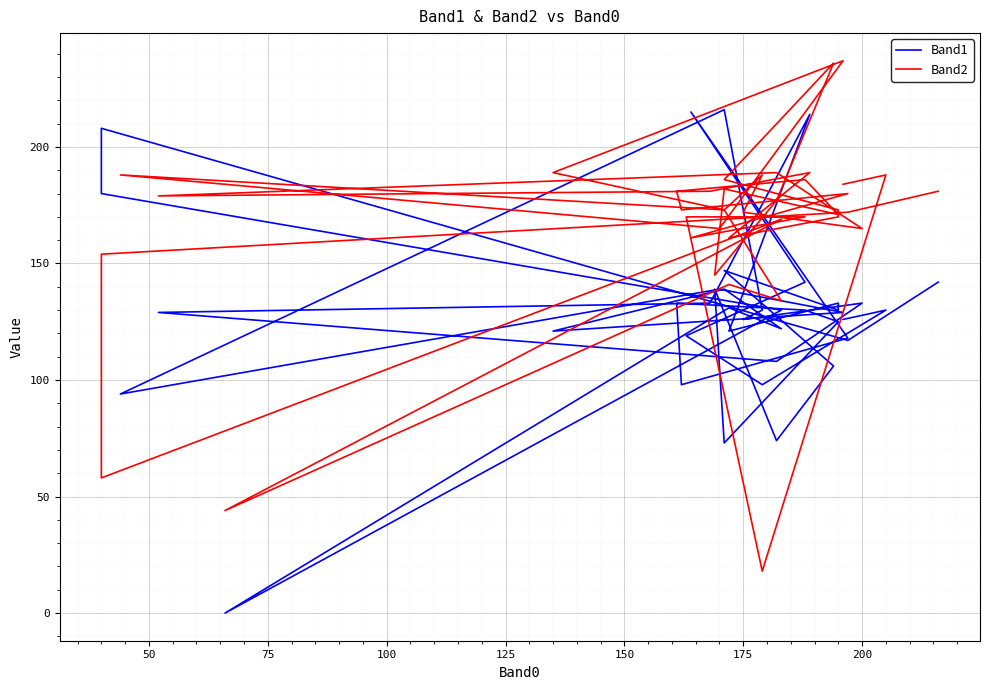

Reading left to right, extract all data points from this chart.

Band1: 126	130	98	119	142	215	118	98	133	130	125	73	139	74	106	147	130	133	121	214	133	129	108	133	126	130	216	94	139	129	121	139	122	131	0	130	180	208	117	142
Band2: 184	188	18	170	170	161	180	173	181	186	171	182	145	177	236	186	173	170	161	189	181	179	189	165	172	188	173	188	165	237	189	173	134	141	44	169	58	154	172	181